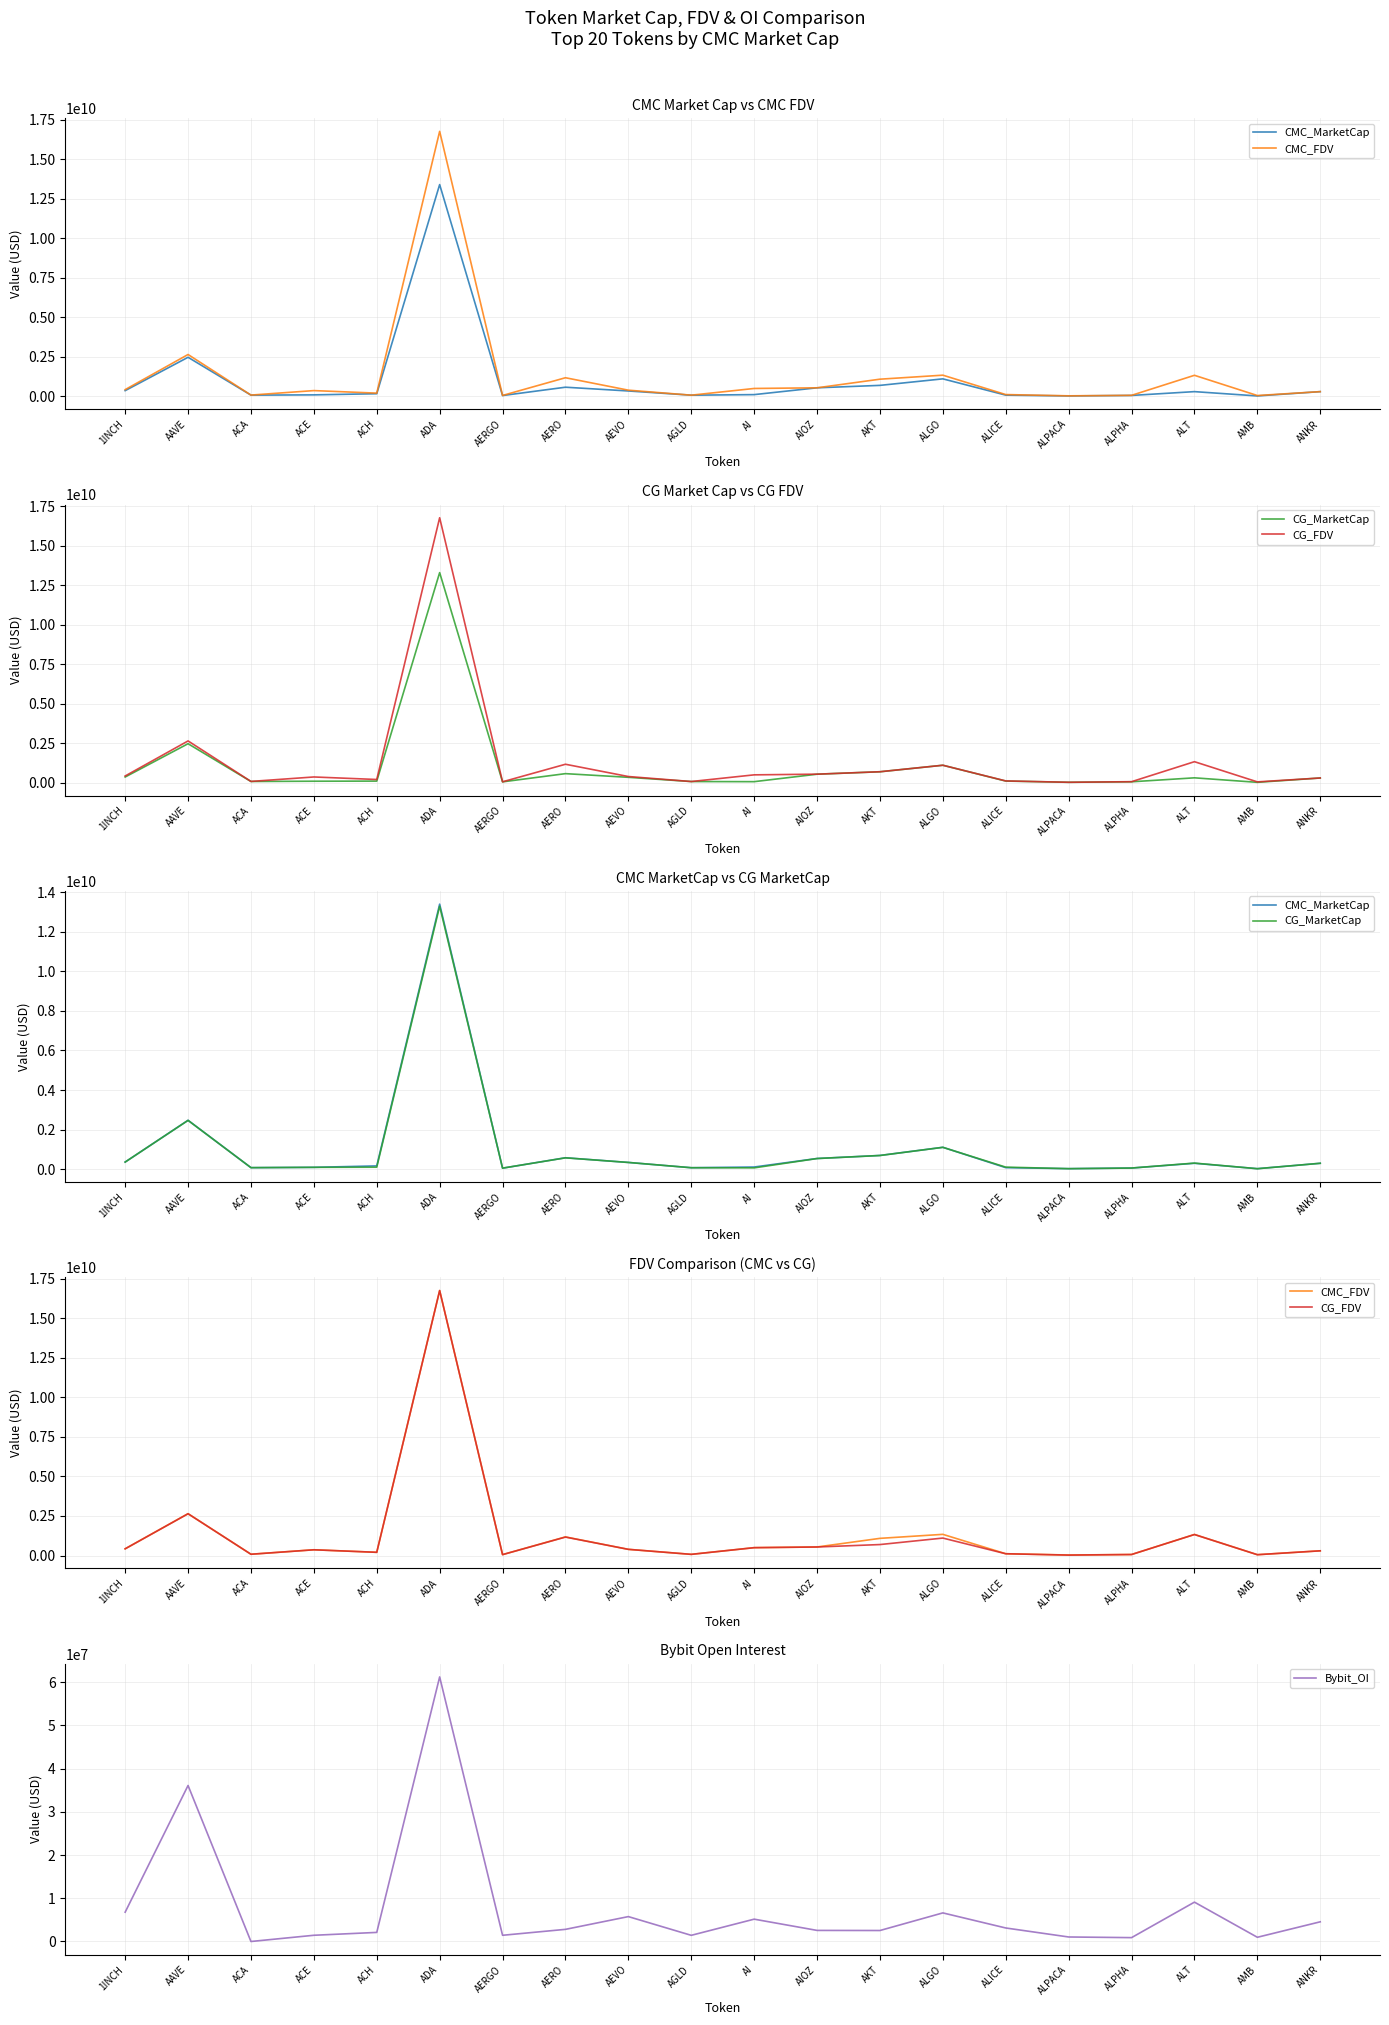

What position from the right is 1INCH?

20